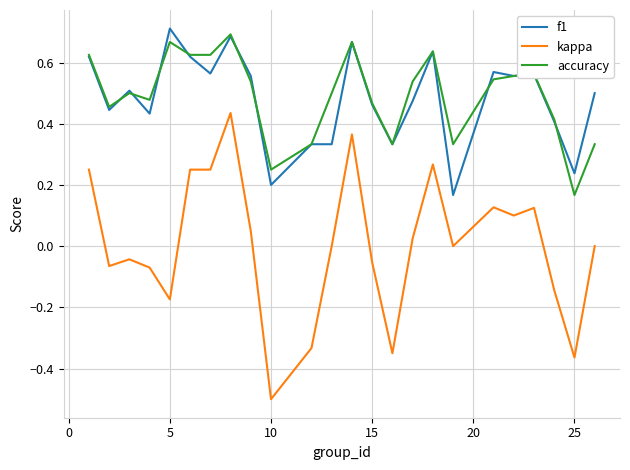

True or false: kappa and accuracy intersect in this chart.

False